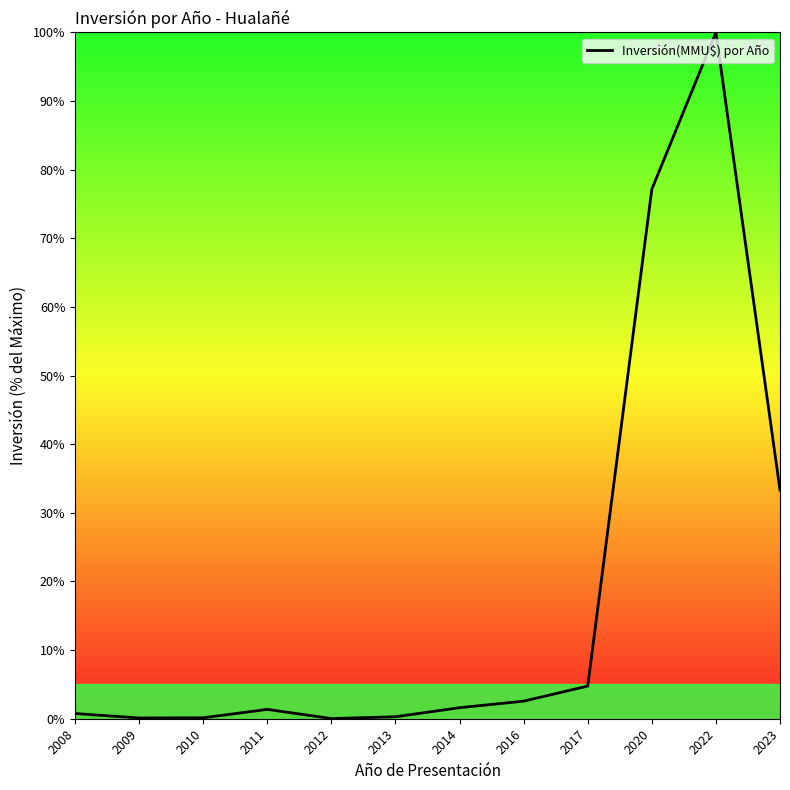

At which label is the value closest to 50?

2023